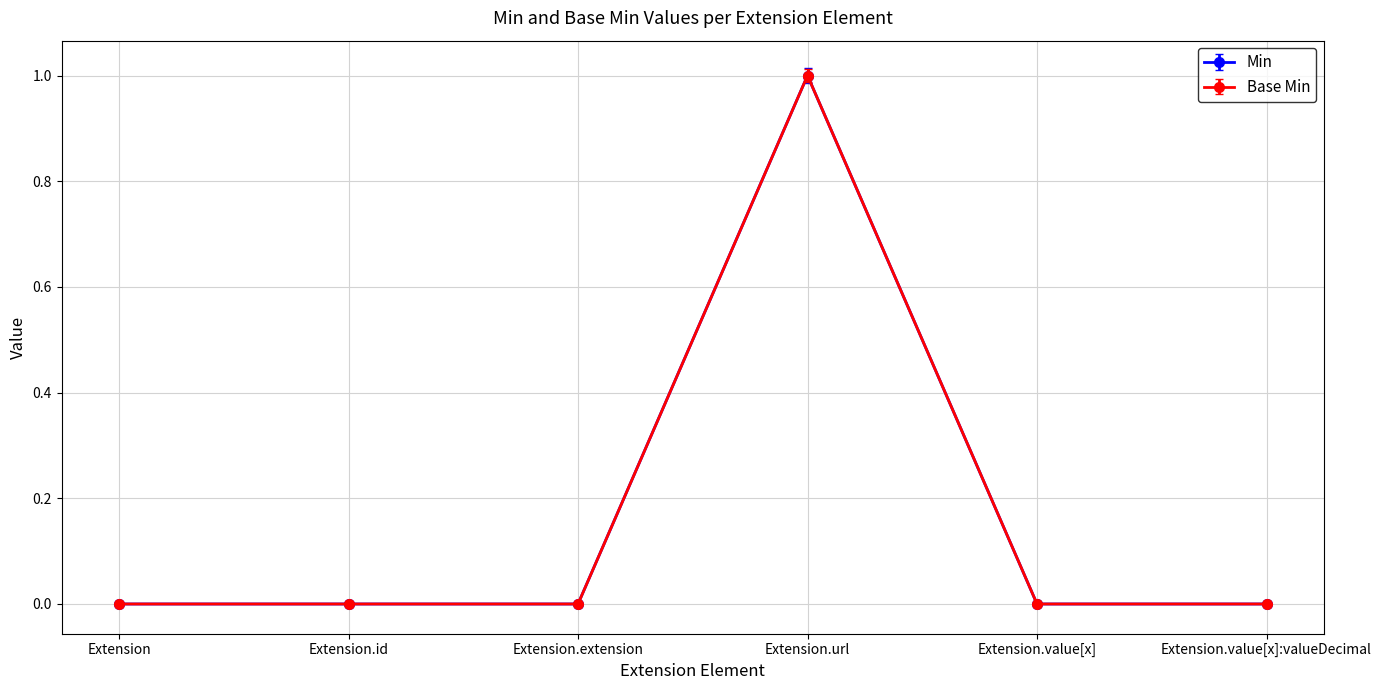

Which category has the lowest value in the Base Min series?

Extension